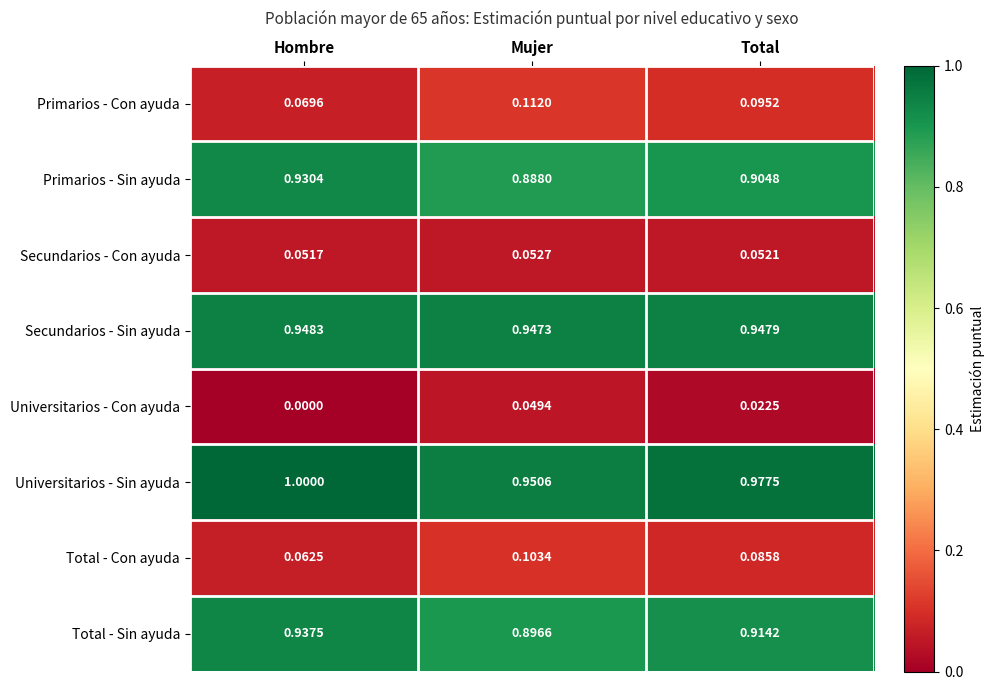

Where is Total - Sin ayuda nearest to the value 0?

Mujer